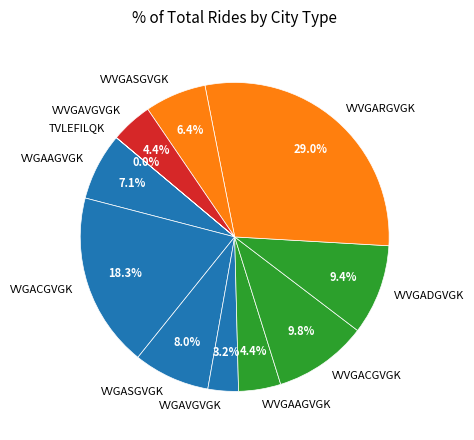

Which has a higher value, VVVGAVGVGK or VVGASGVGK?

VVGASGVGK